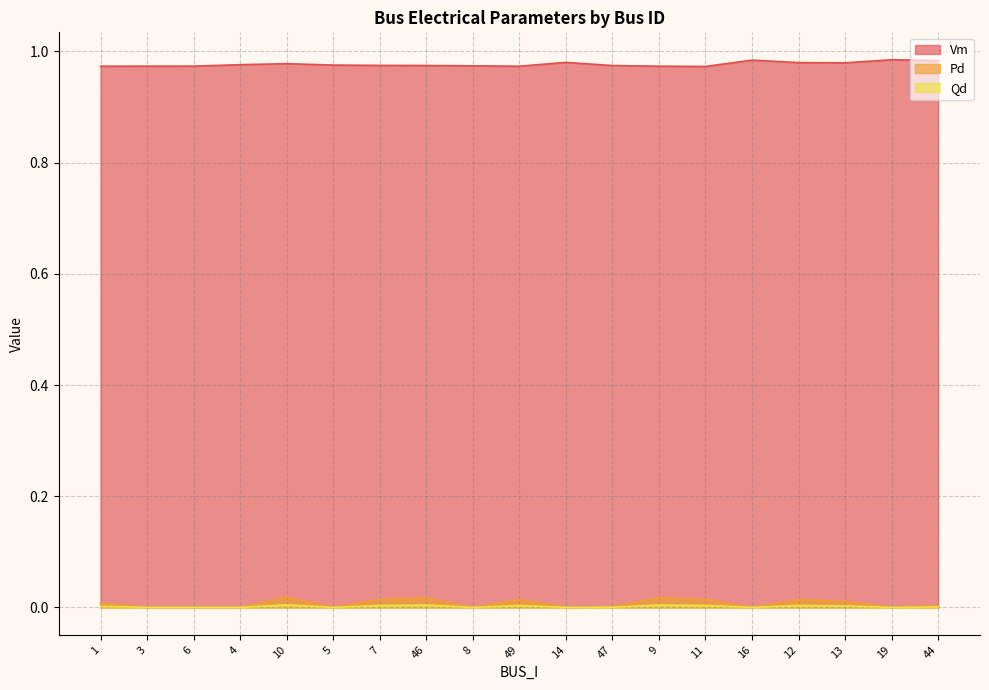

Does the chart display data point markers on the line(s)?

No